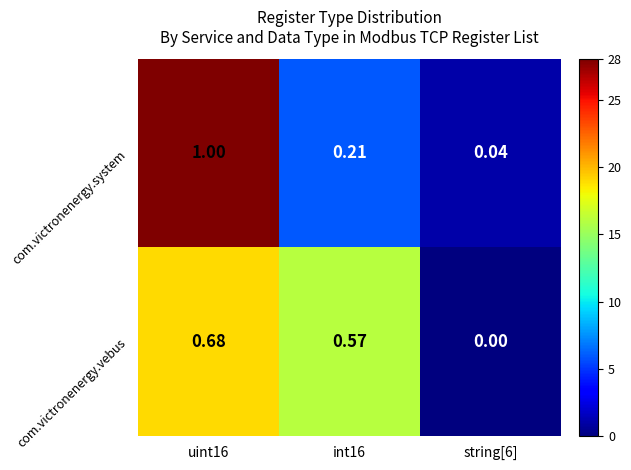

Rank the series at string[6] from highest to lowest value.

com.victronenergy.system, com.victronenergy.vebus